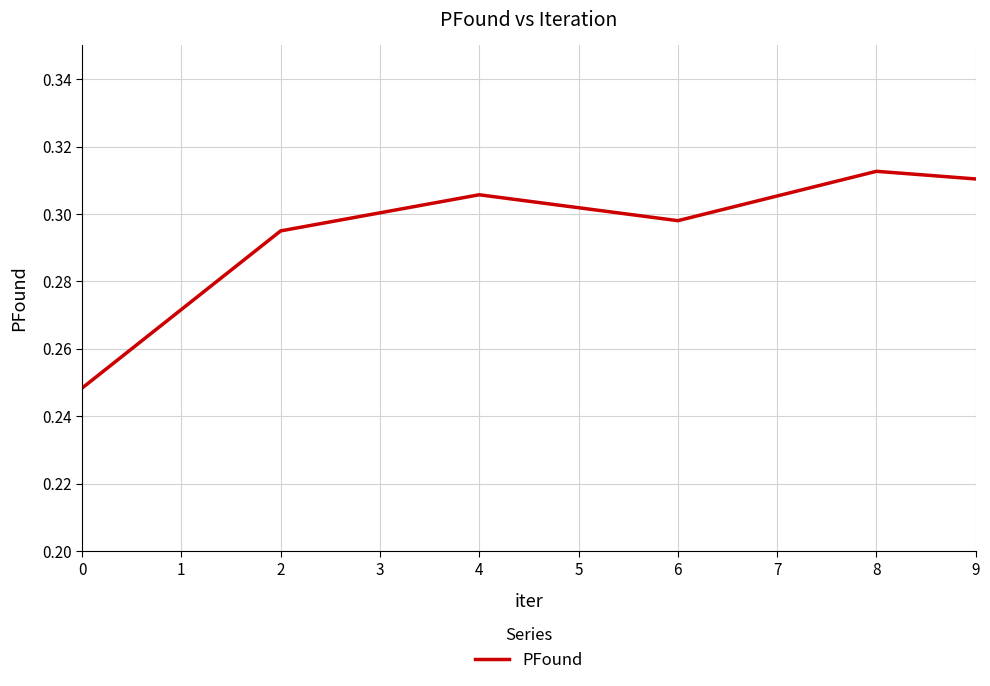

Count the number of categories in the chart.

6